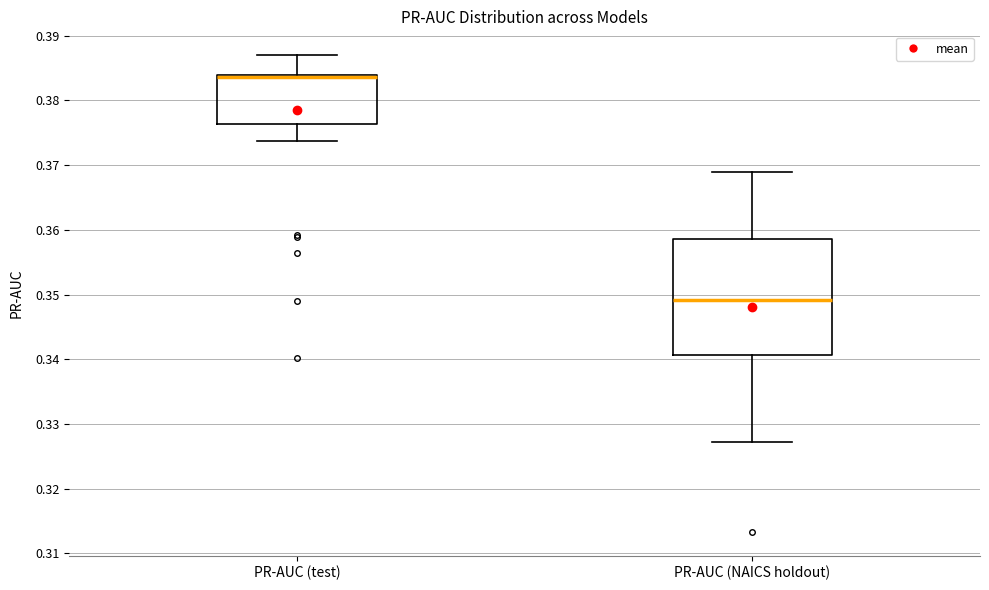

Which box is the tallest, from its lower edge to its upper edge?

PR-AUC (NAICS holdout)